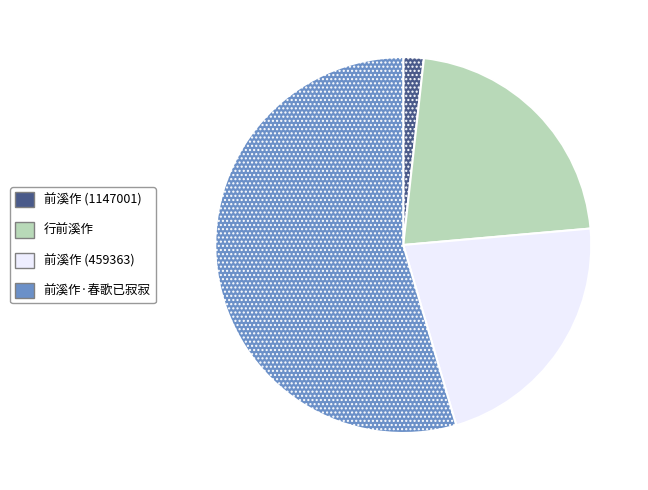

Is there a majority slice in this chart?

Yes